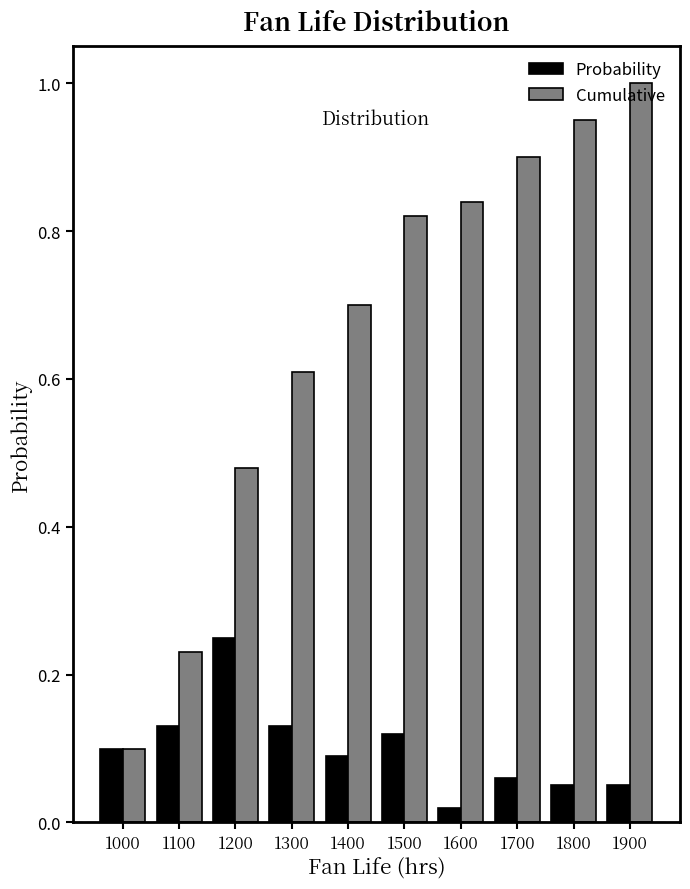

What is the total value across all series at 1800?

1.0